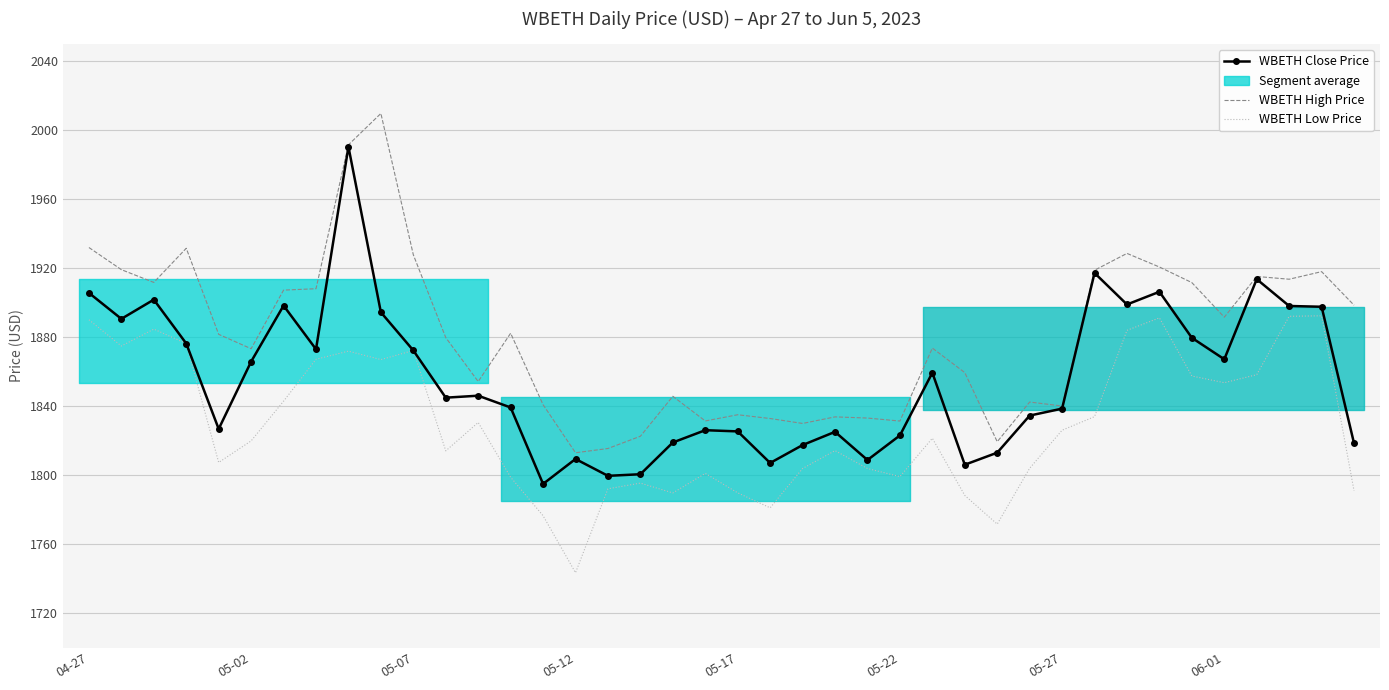

Does the chart have visible grid lines?

Yes